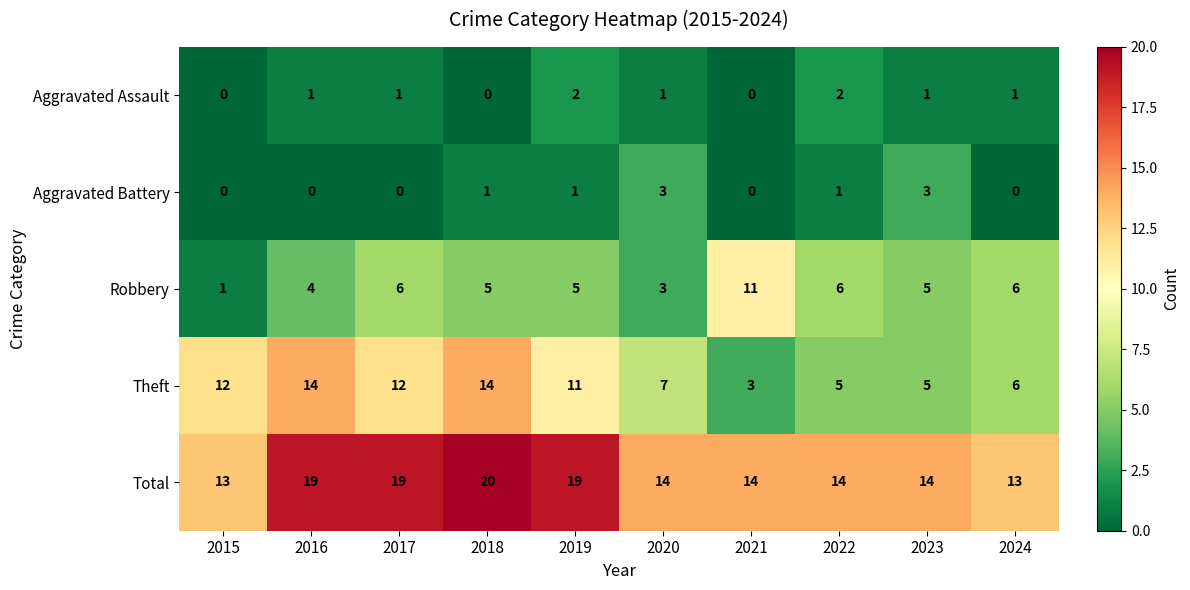

At which label does Theft first exceed 11?

2015